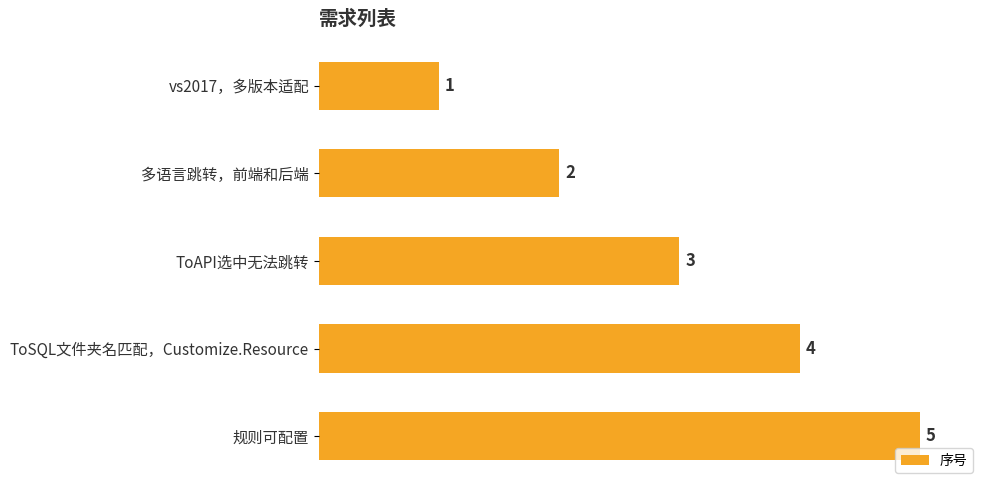

Does the chart contain any negative values?

No